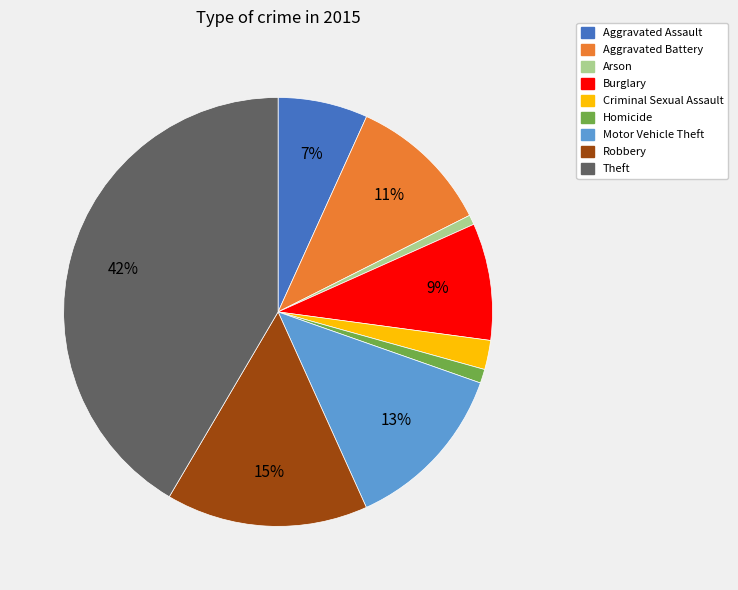

Approximately how many times larger is the value at Burglary compared to Aggravated Assault?

1.3